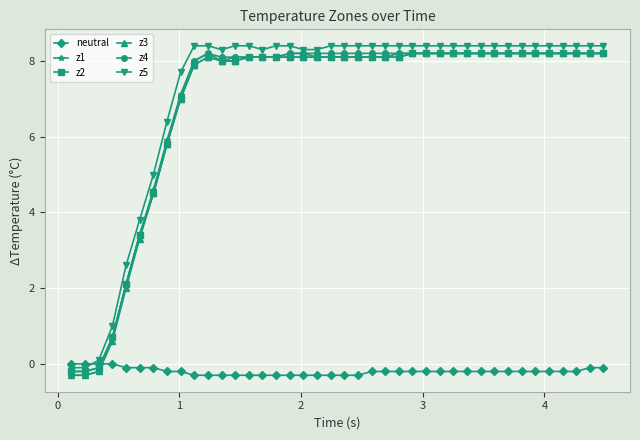

What is the highest value of the z4 series?

8.2